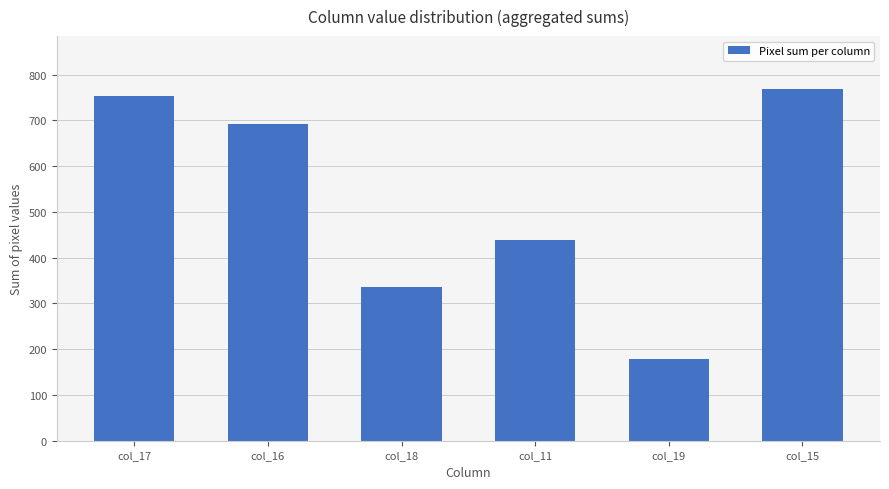

True or false: the data shows 354 at col_15.

False